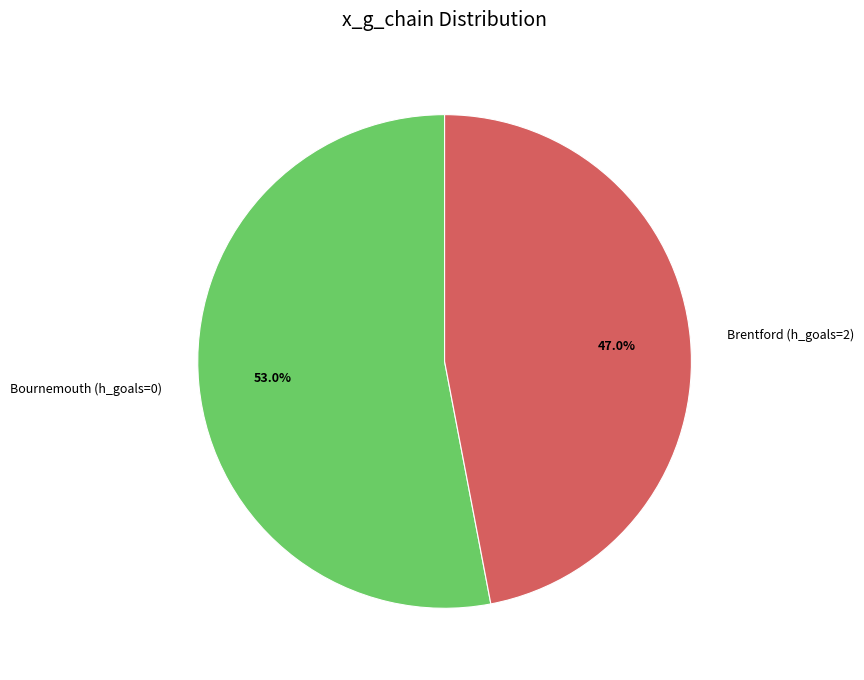

Is it true that Bournemouth (h_goals=0) is 39% of the pie?

False